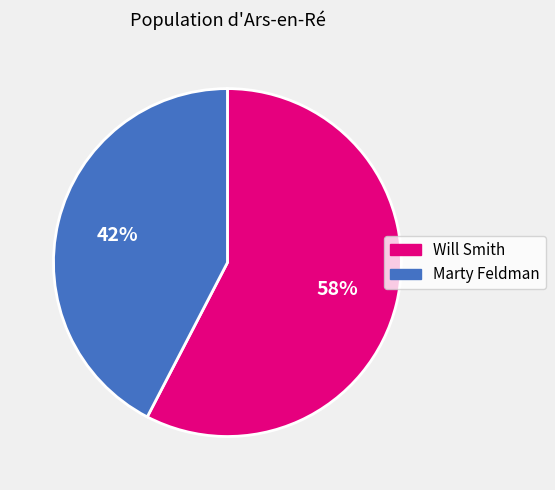

To the nearest percent, what is the average slice percentage?

50%